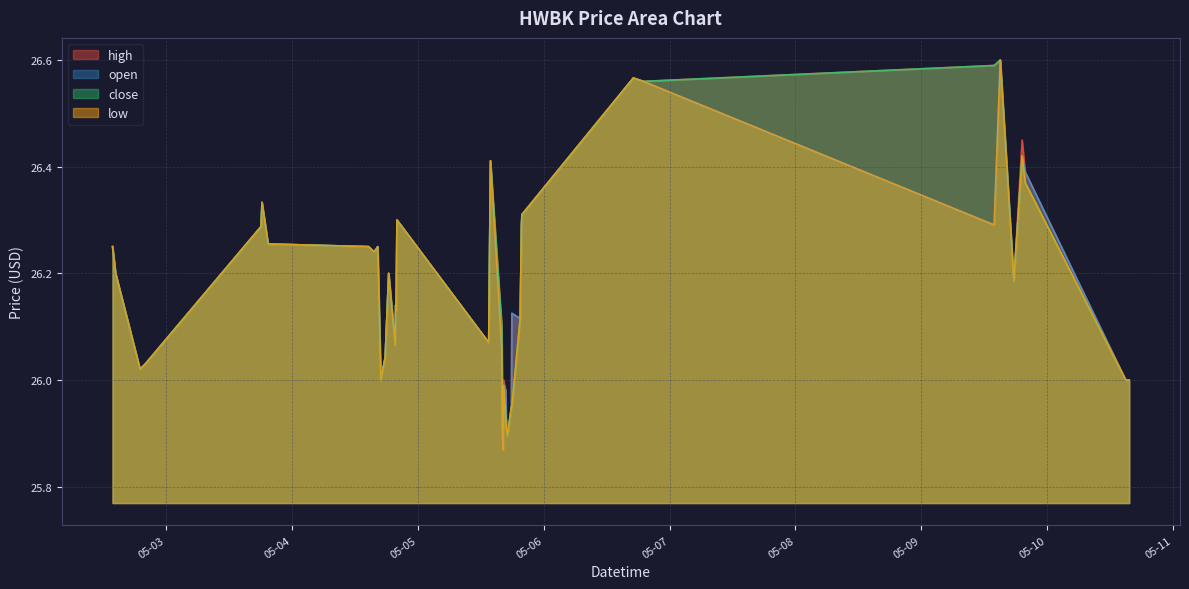

At which category does close reach its first local peak?

2022-05-03 18:15:00